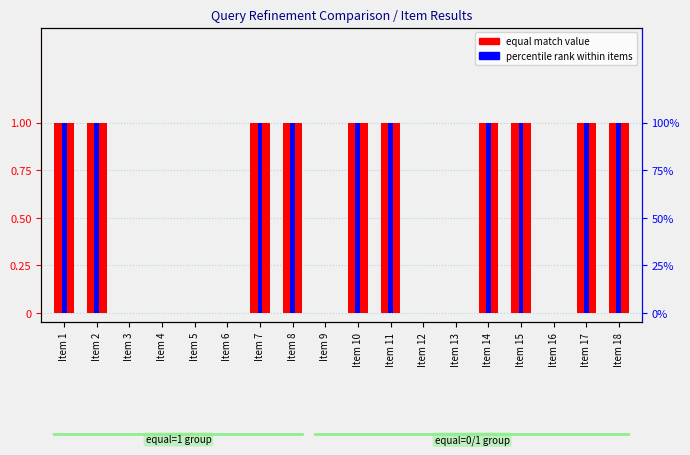

Reading right to left, extract all data points from this chart.

equal match (0 or 1): 1	1	0	1	1	0	0	1	1	0	1	1	0	0	0	0	1	1
percentile rank: 100	100	0	100	100	0	0	100	100	0	100	100	0	0	0	0	100	100